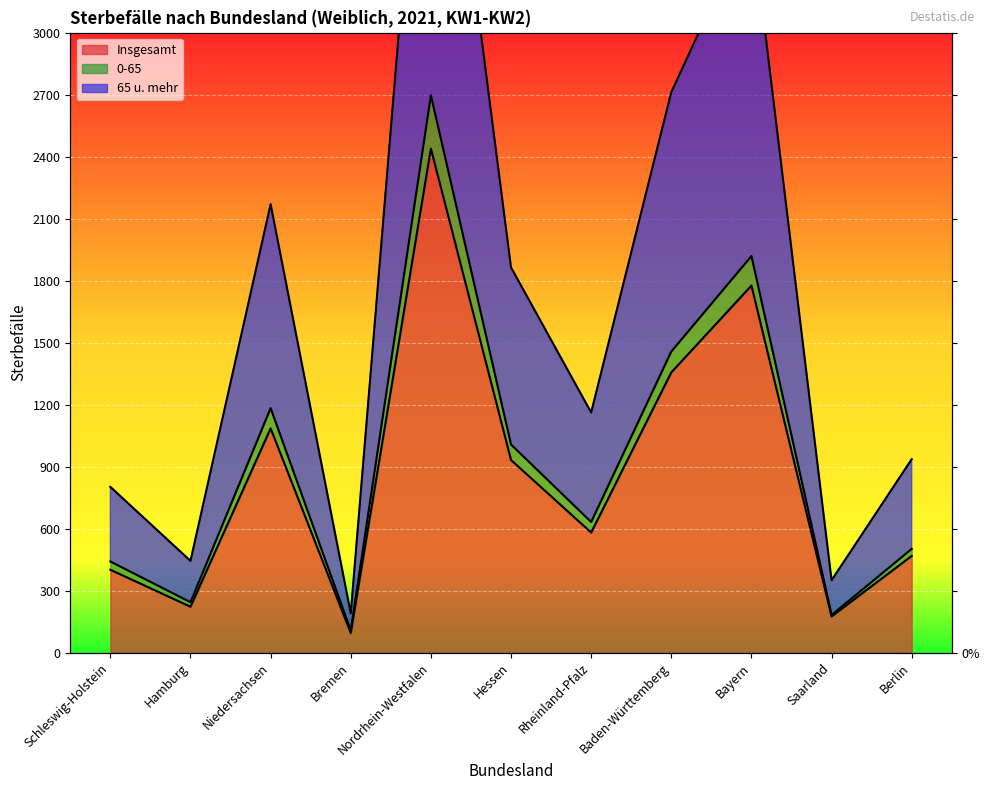

At how many categories does at least one series exceed 2095?

4